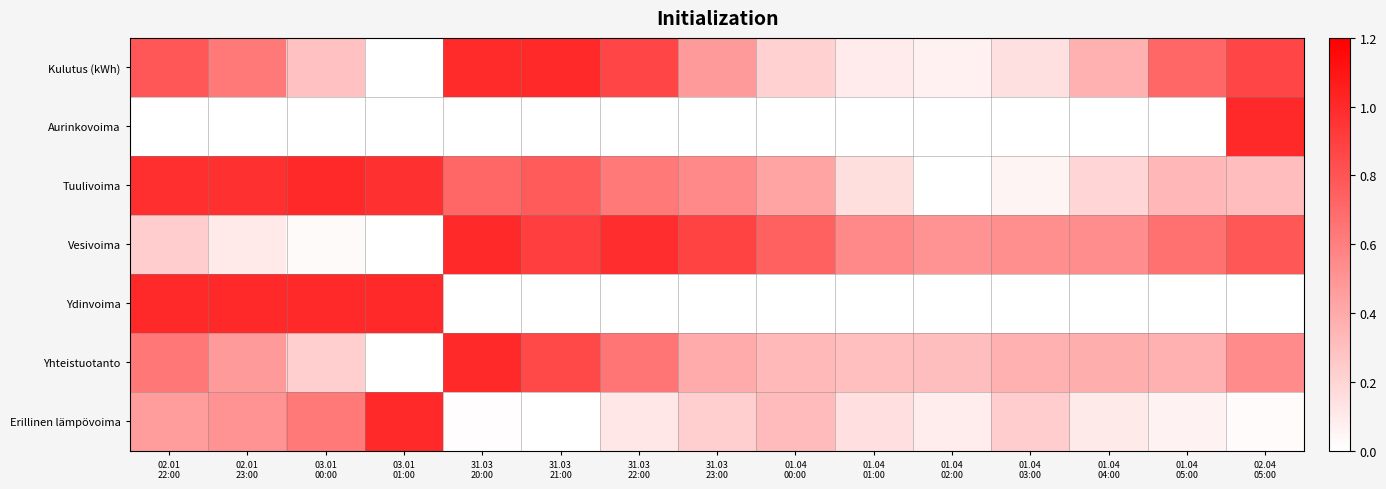

Rank the series at 03.01 00:00 from lowest to highest value.

Aurinkovoima, Vesivoima, Yhteistuotanto, Kulutus (kWh), Erillinen lämpövoima, Ydinvoima, Tuulivoima